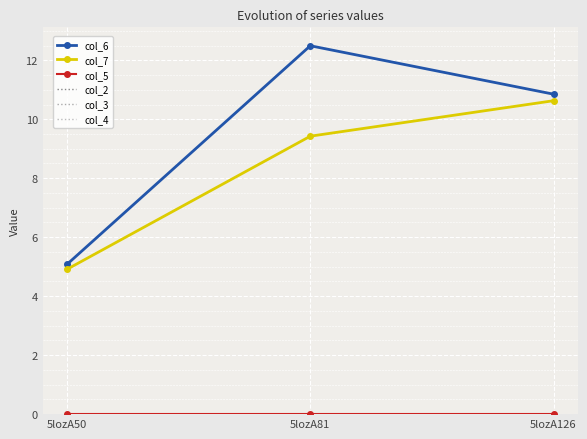

What is the value of the col_7 point at the 1st from the left?

4.9